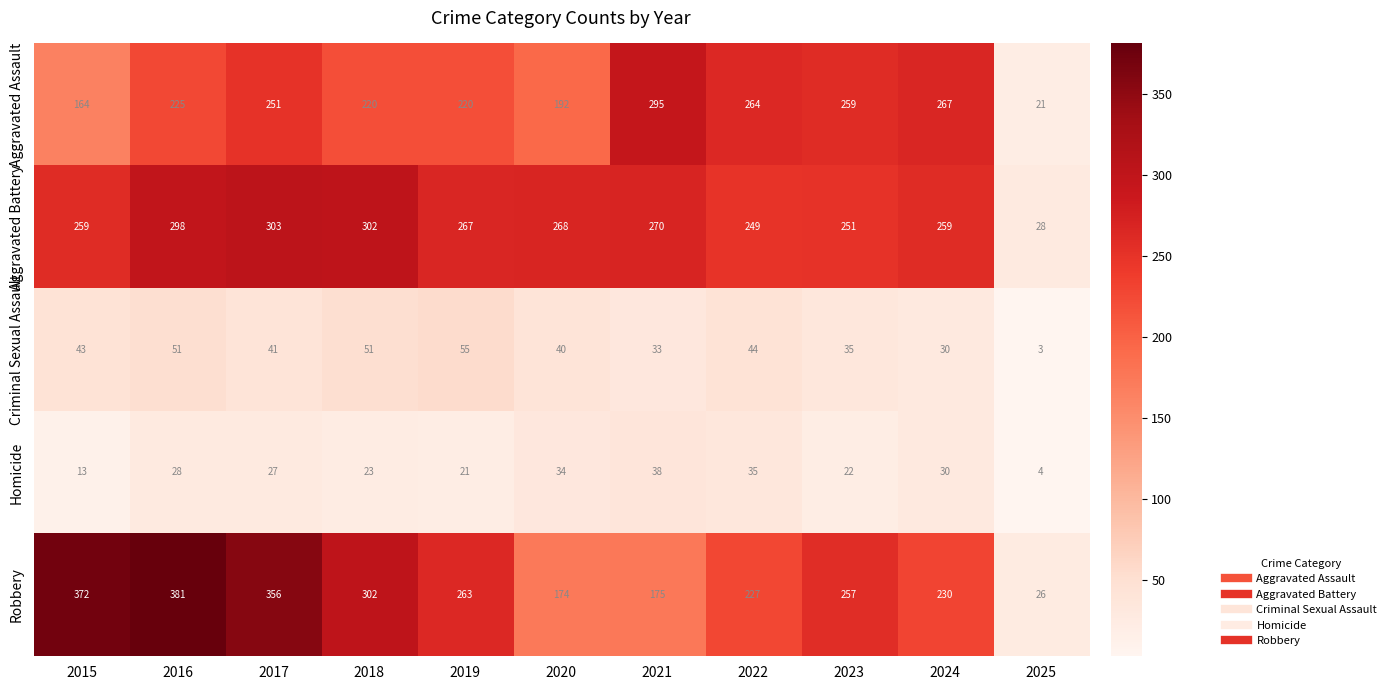

How many categories are shown in the chart?

11